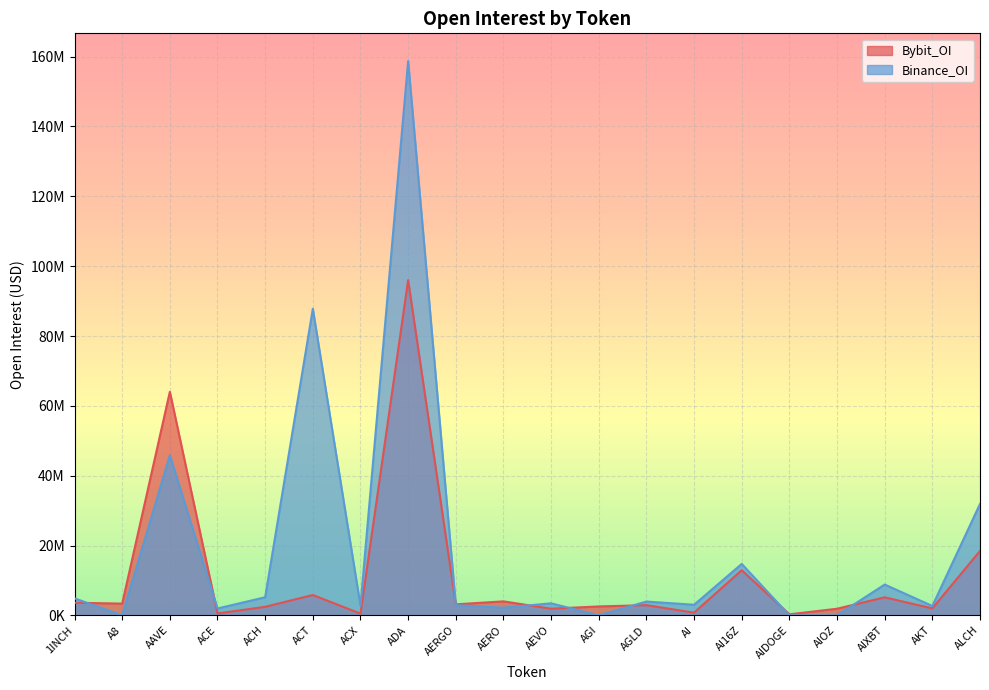

How many times do Bybit_OI and Binance_OI cross each other?

8